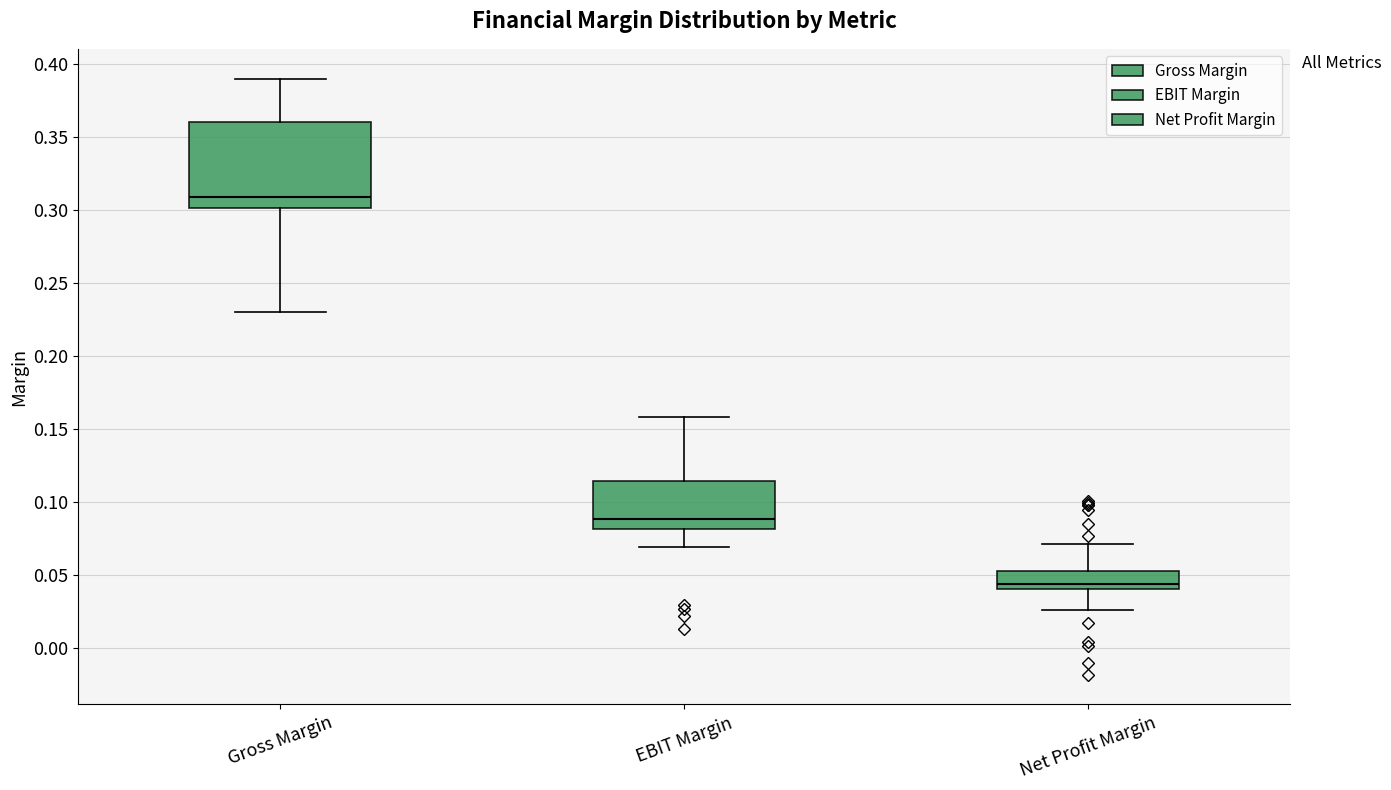

Where is the upper edge of the box for Net Profit Margin on the y-axis? The values are not printed on the chart, so give them approximately, as read against the axis.

0.055